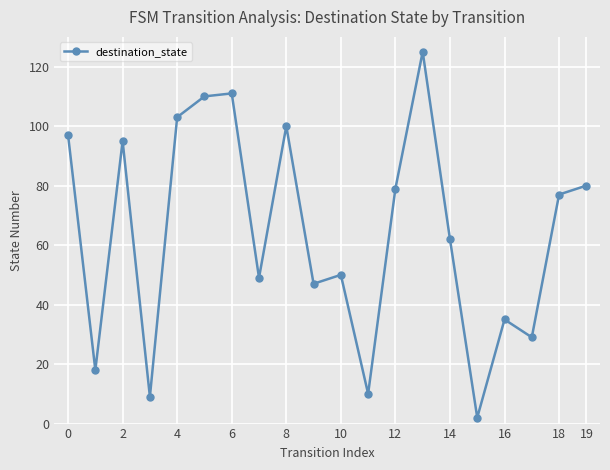

What is the value of the 5th point from the left?

103